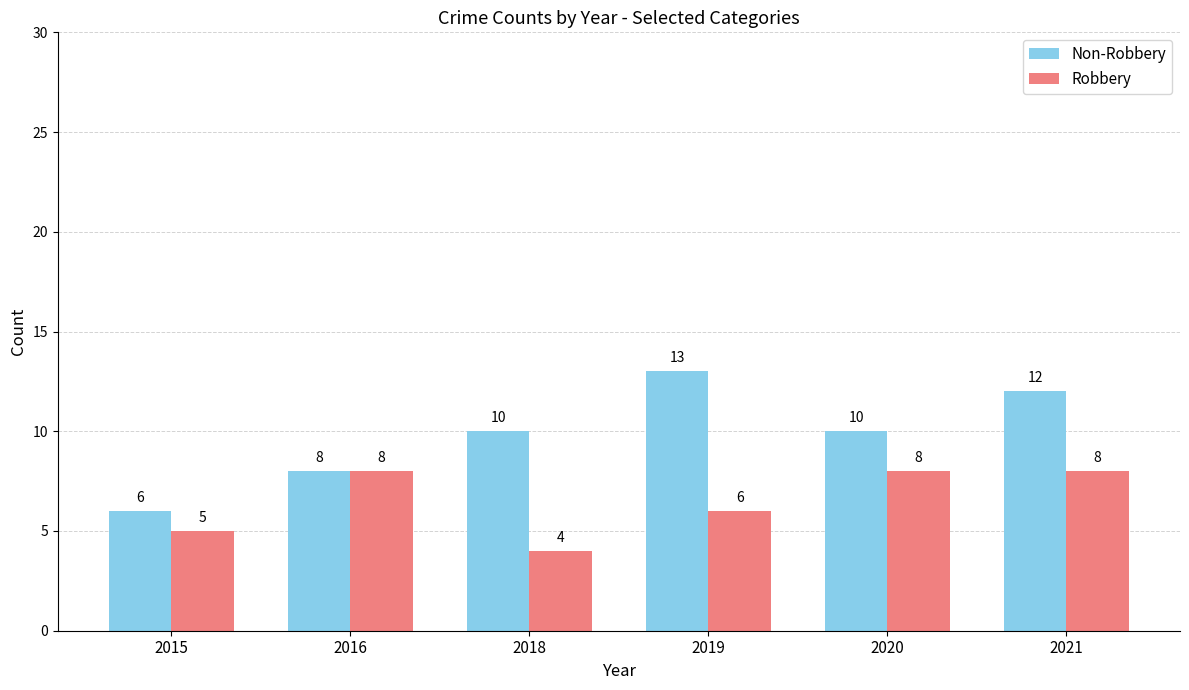

Rank the series at 2015 from lowest to highest value.

Robbery, Non-Robbery